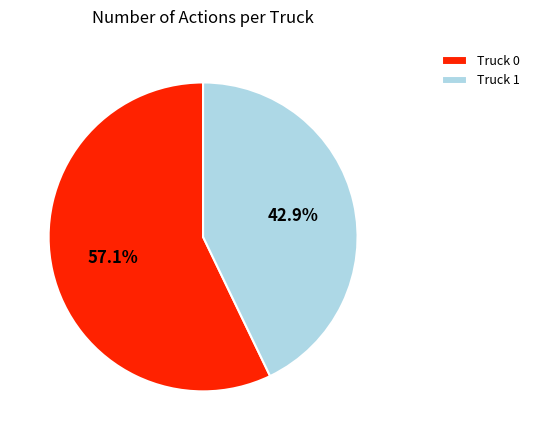

To the nearest percent, what is the average slice percentage?

50%